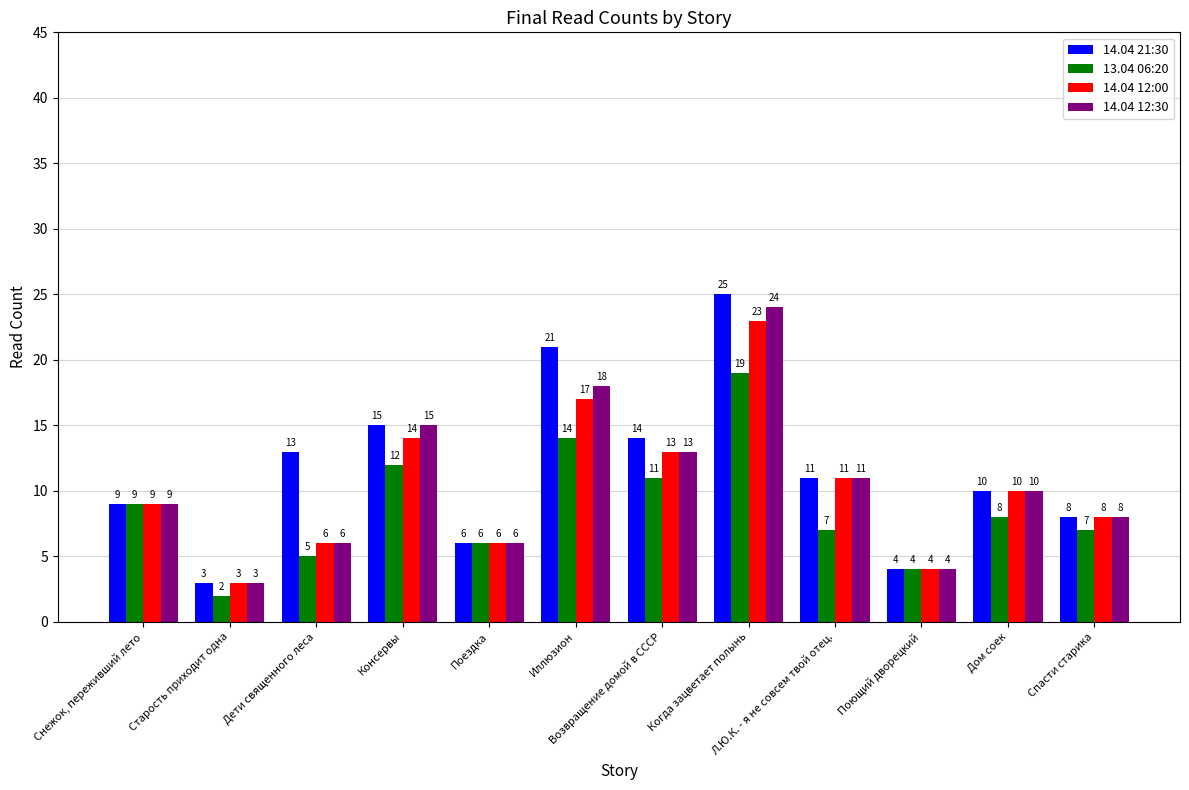

What is the approximate value of 14.04 21:30 at Возвращение домой в СССР, to the nearest 10?

10